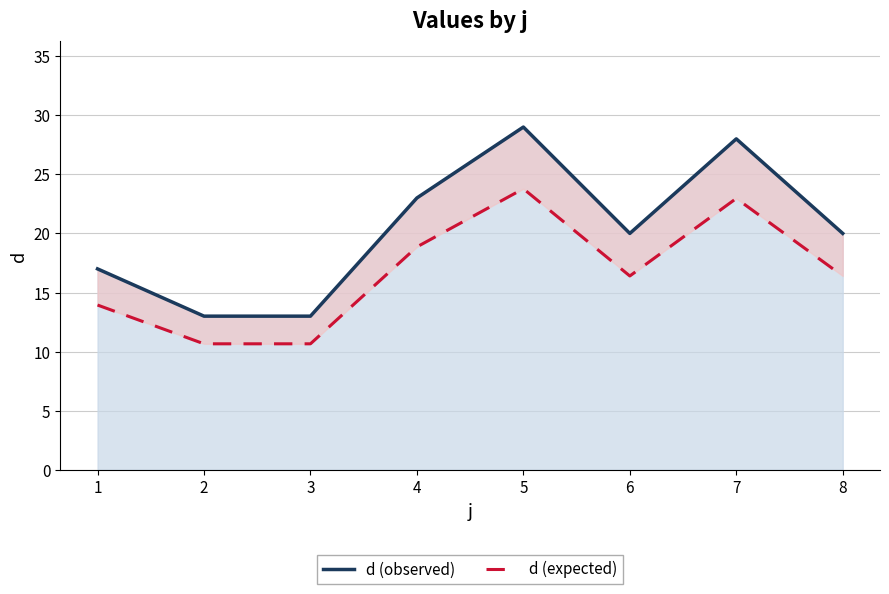

Where does the d (expected) series first go above 16?

4